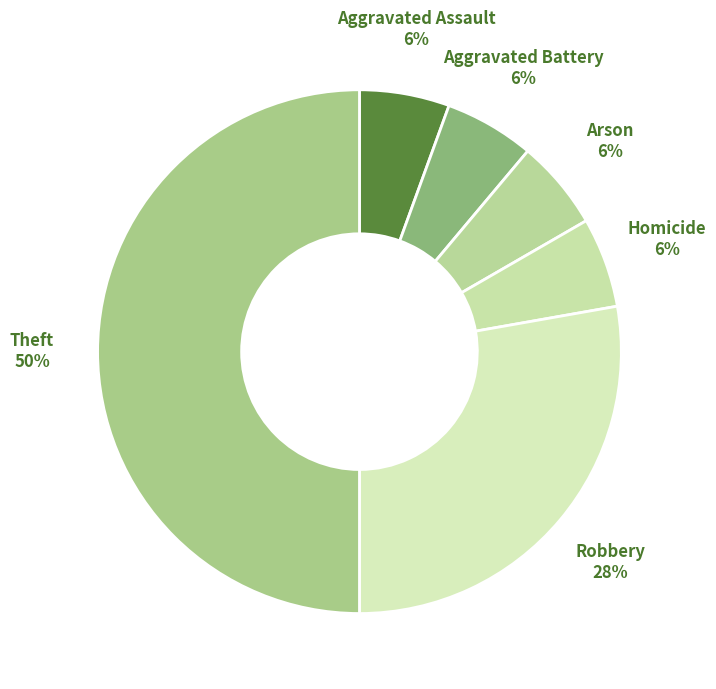

What is the largest slice in the pie chart?

Theft